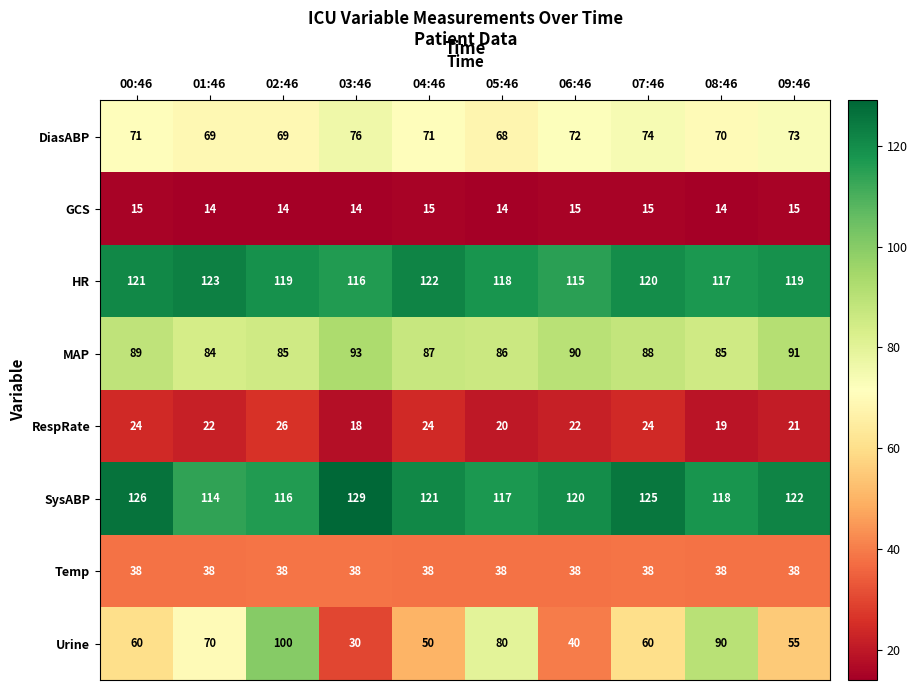

Count the number of data series in this chart.

8